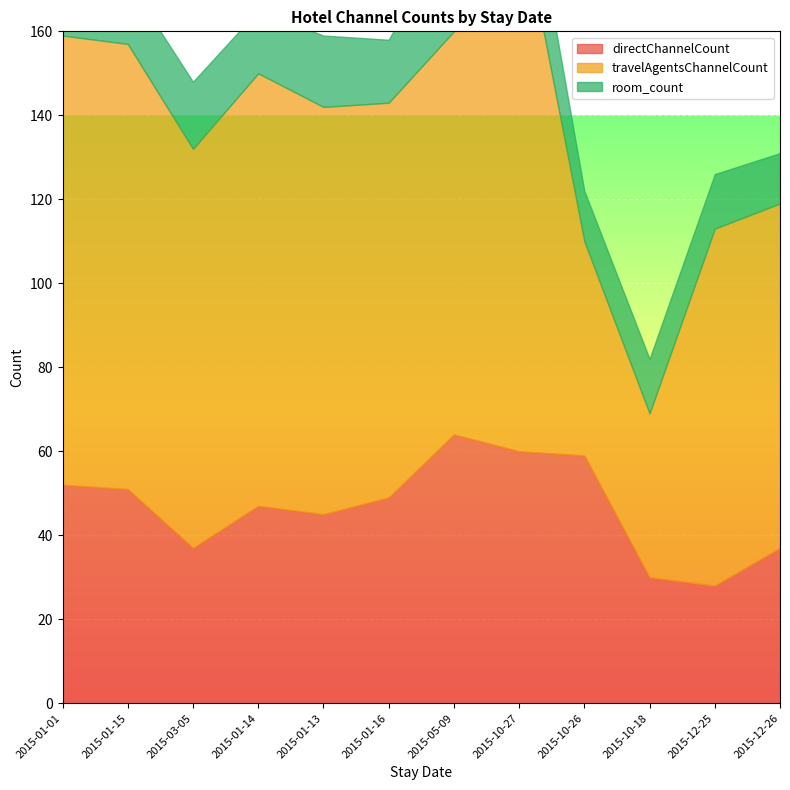

How many interior local peaks does the directChannelCount series have?

2